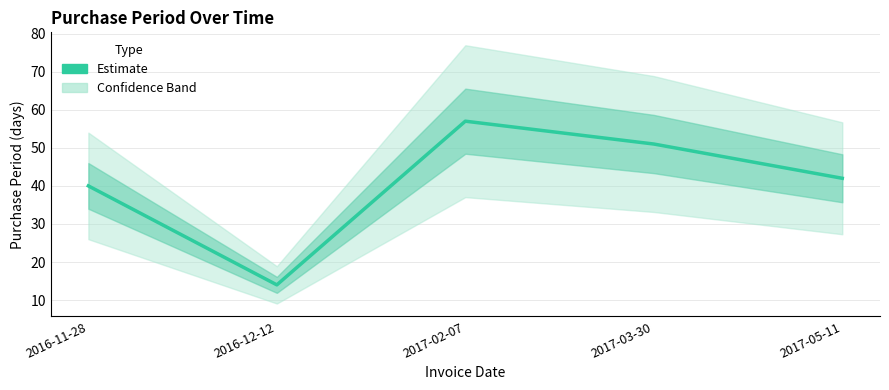

At which category does the data reach its first local peak?

2017-02-07